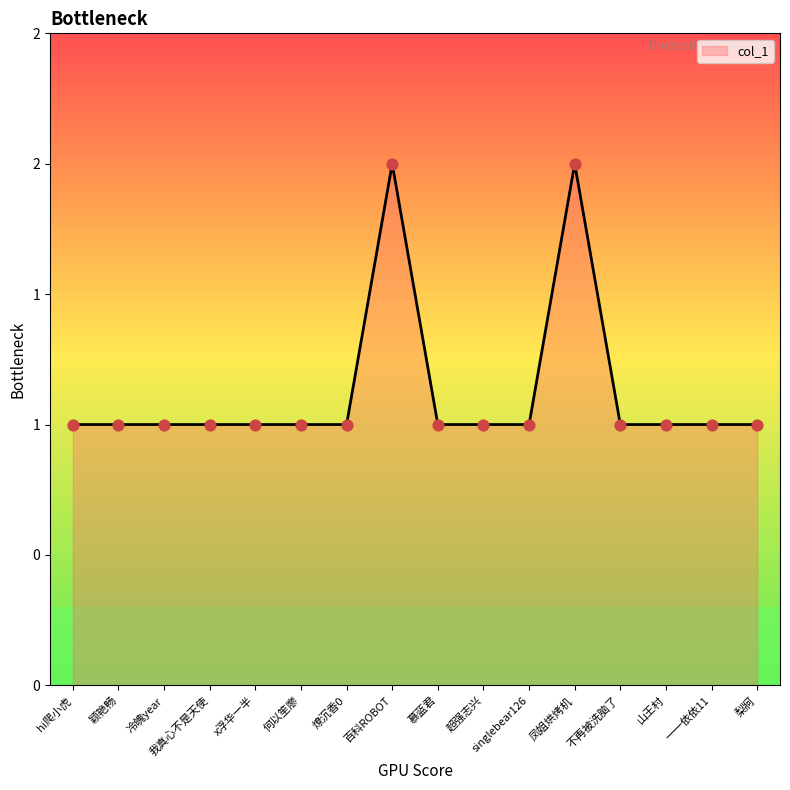

Between 一一依依11 and 不再被洗脑了, which is larger?

一一依依11